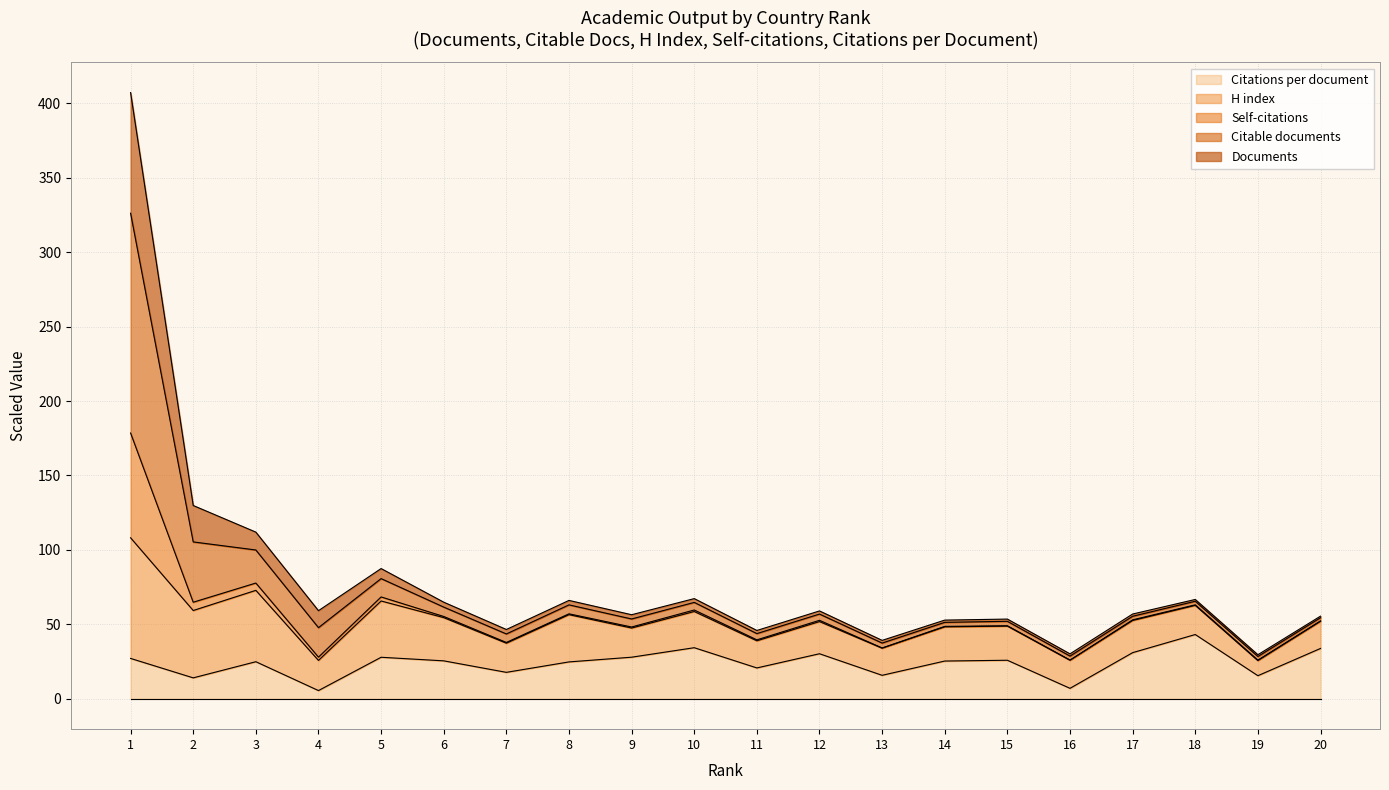

True or false: Citations has a value of 62.8 at 3.

False